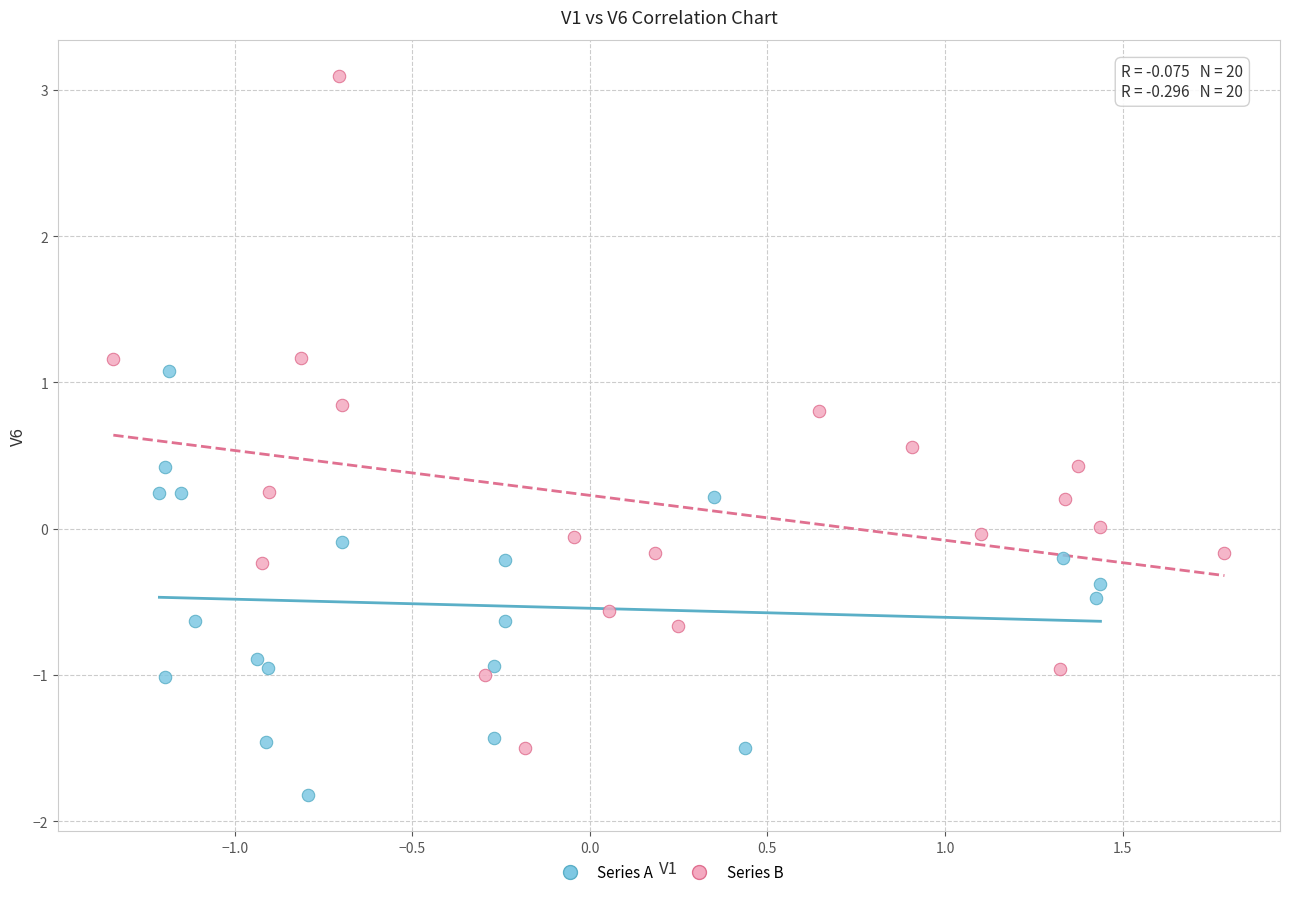

Which series has the largest Y range (max minus min)?

Series B